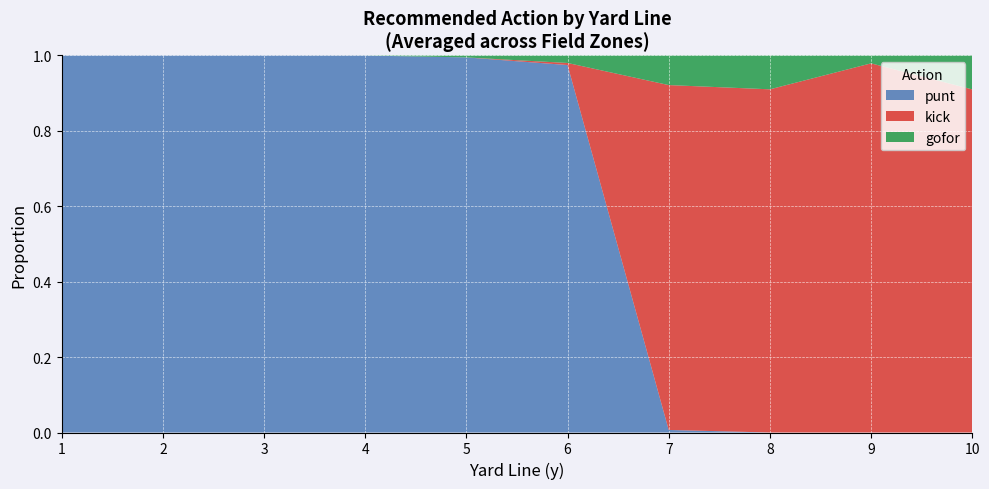

Is it true that punt equals 1.0 at 4?

True